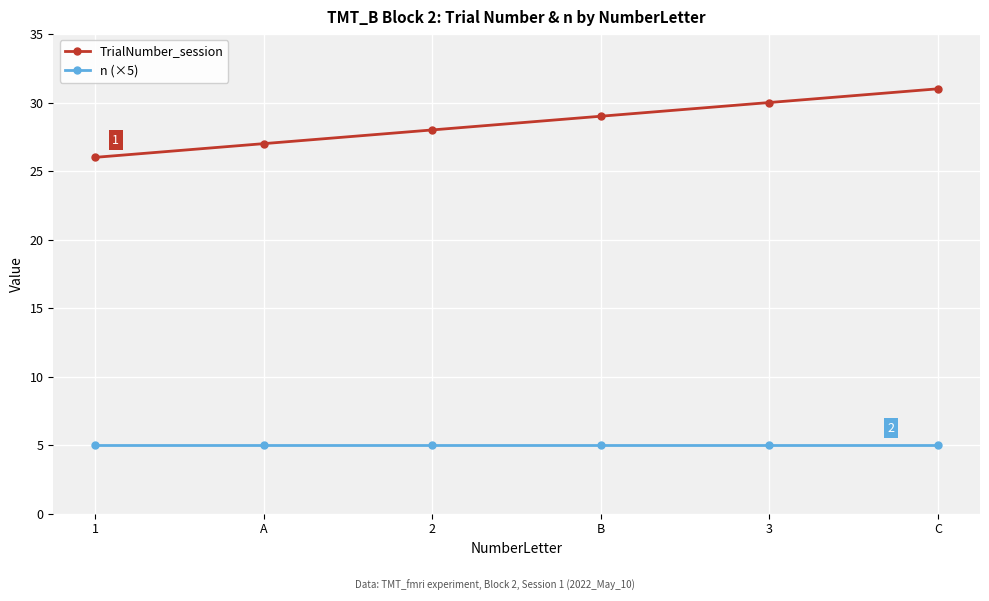

Is this an area chart (filled region under the line)?

No